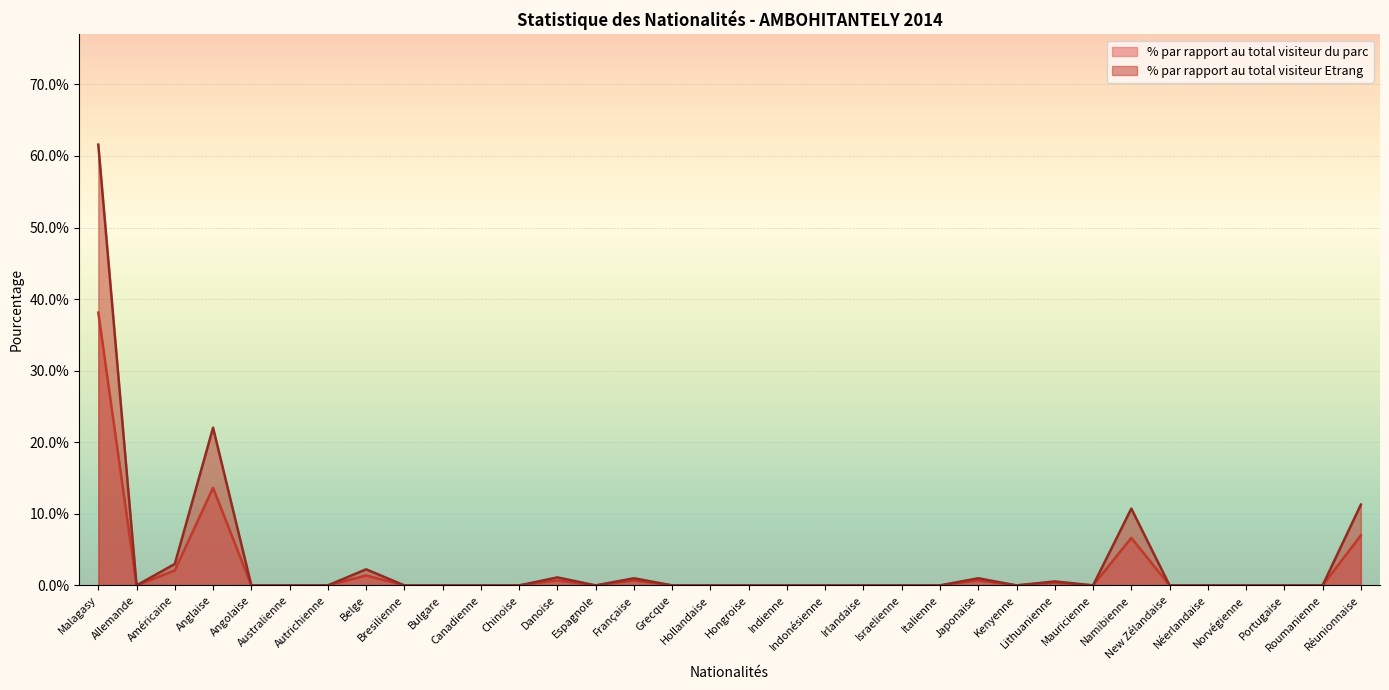

What is the difference between the maximum and minimum values in the % par rapport au total visiteur Etrang series?

0.6